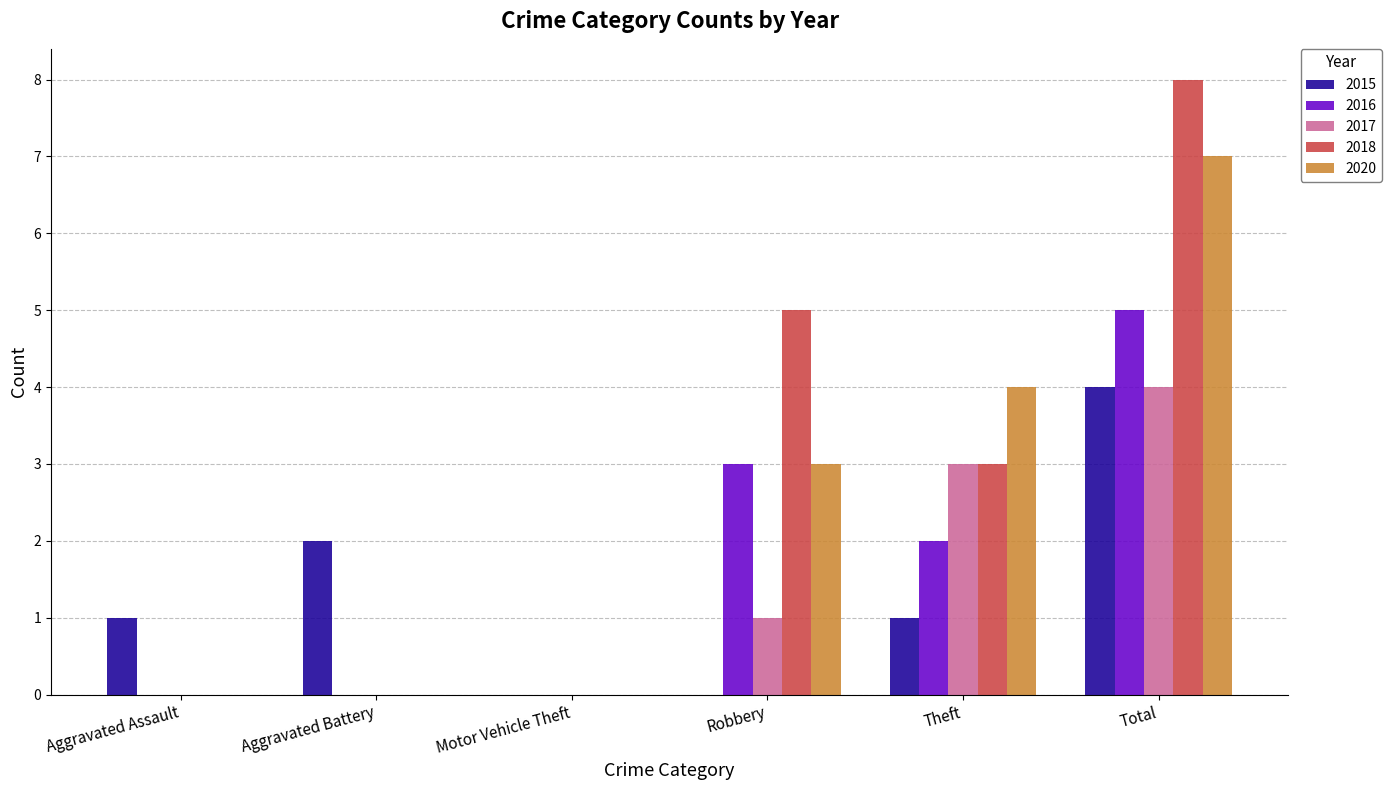

What is the sum of all 2017 values?

8